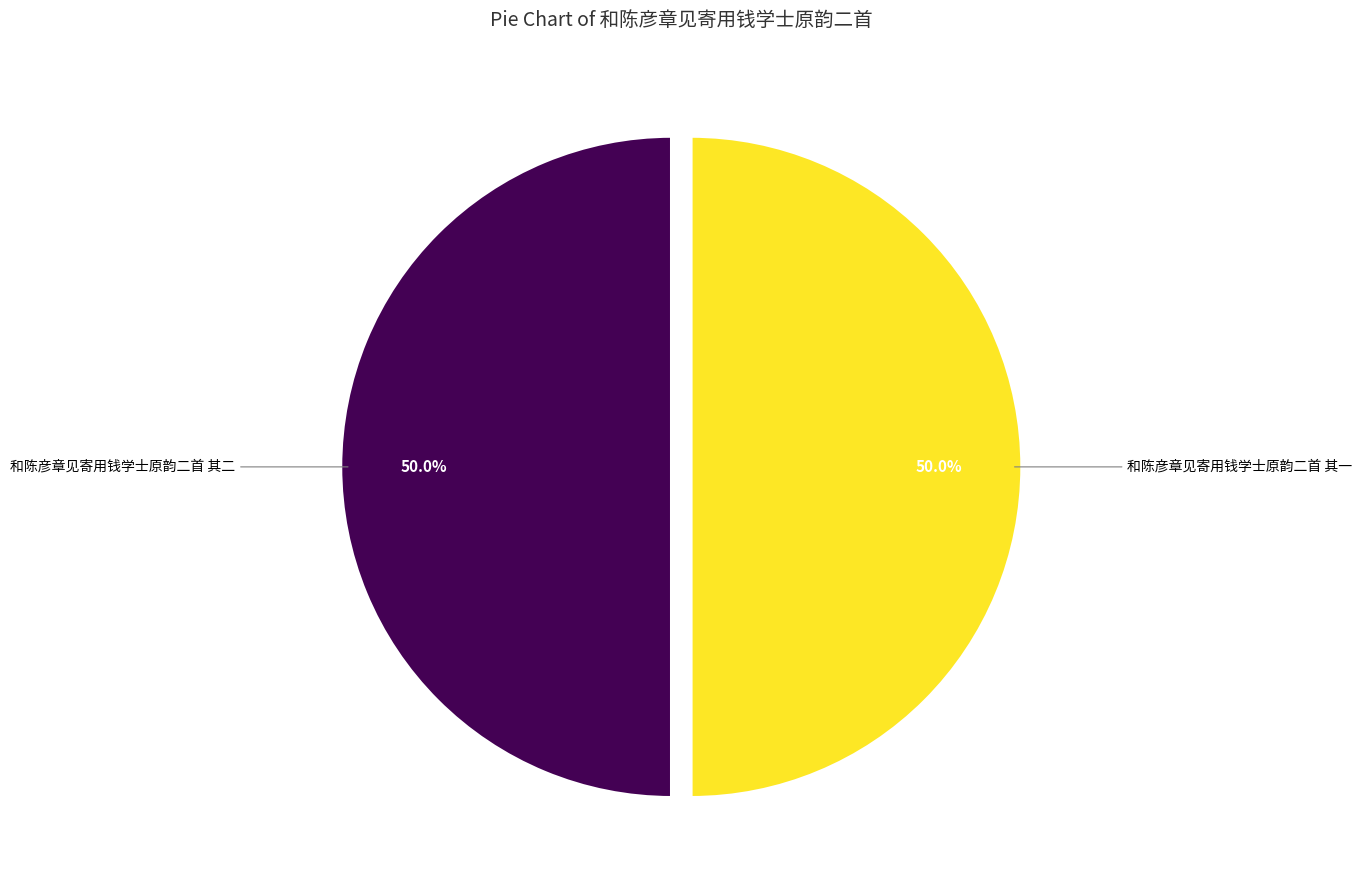

Combined, do 和陈彦章见寄用钱学士原韵二首 其一 and 和陈彦章见寄用钱学士原韵二首 其二 account for over 50%?

Yes